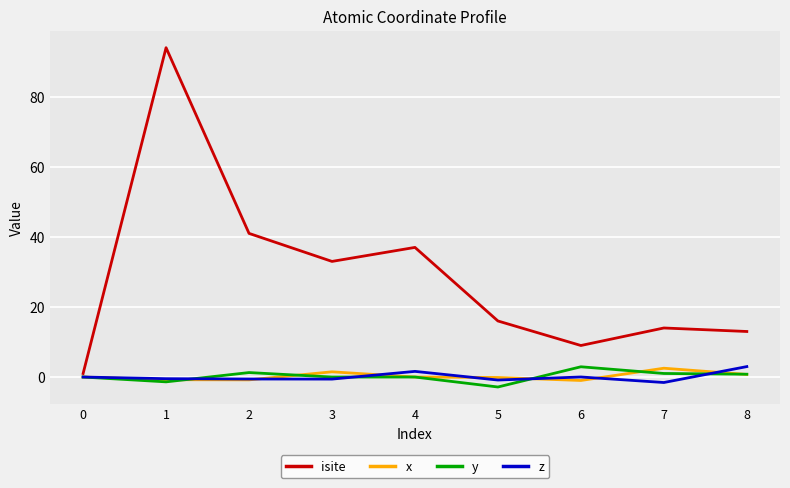

The x series shows -0.1 at 5. True or false?

True